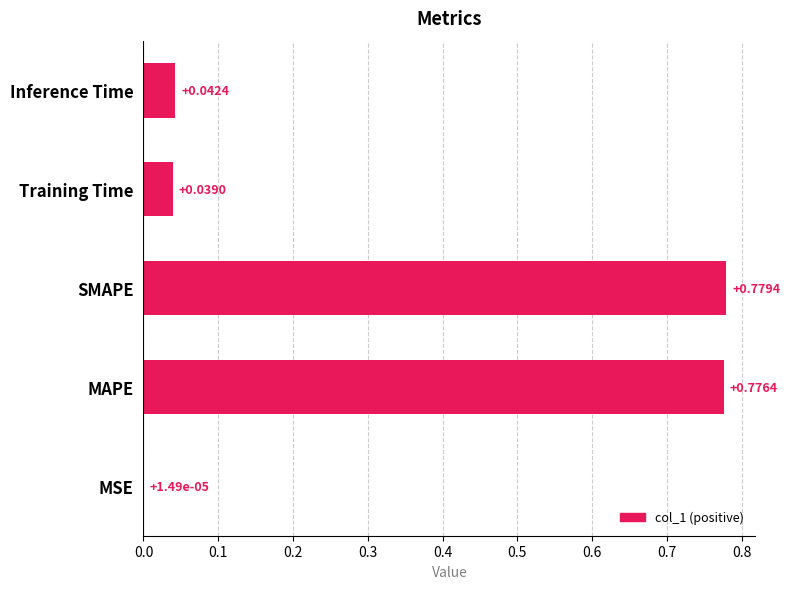

What is the sum of the values at SMAPE and MAPE?

1.6